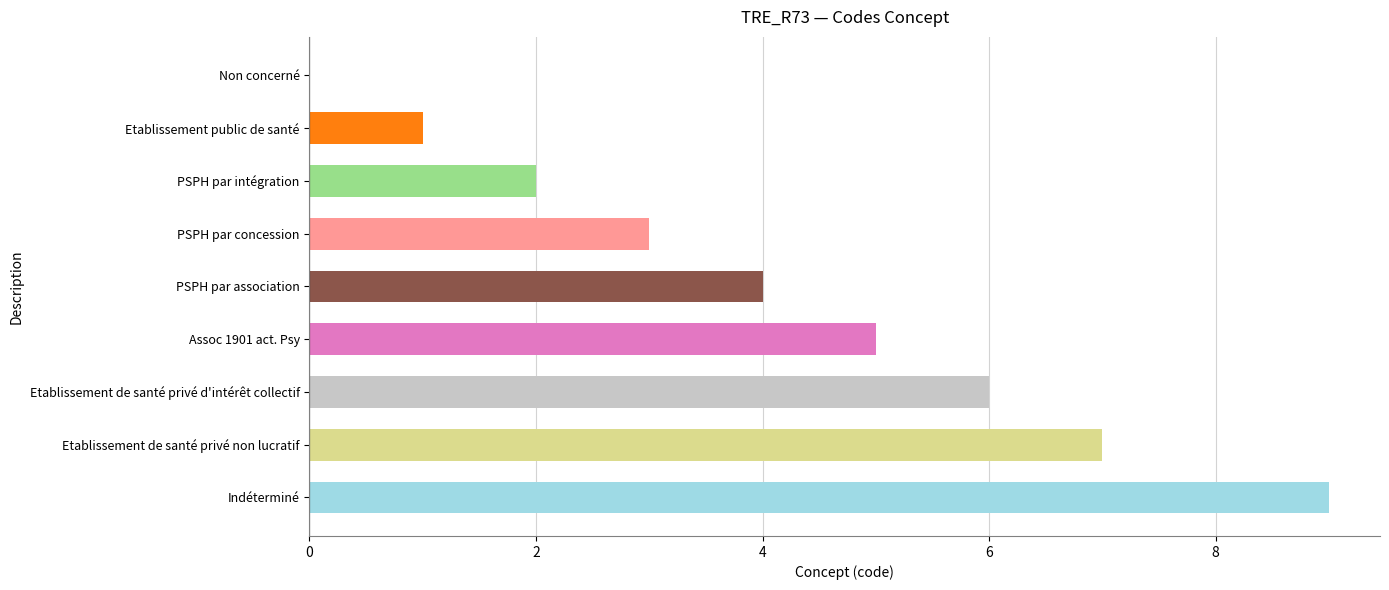

True or false: the data shows 5 at Assoc 1901 act. Psy.

True